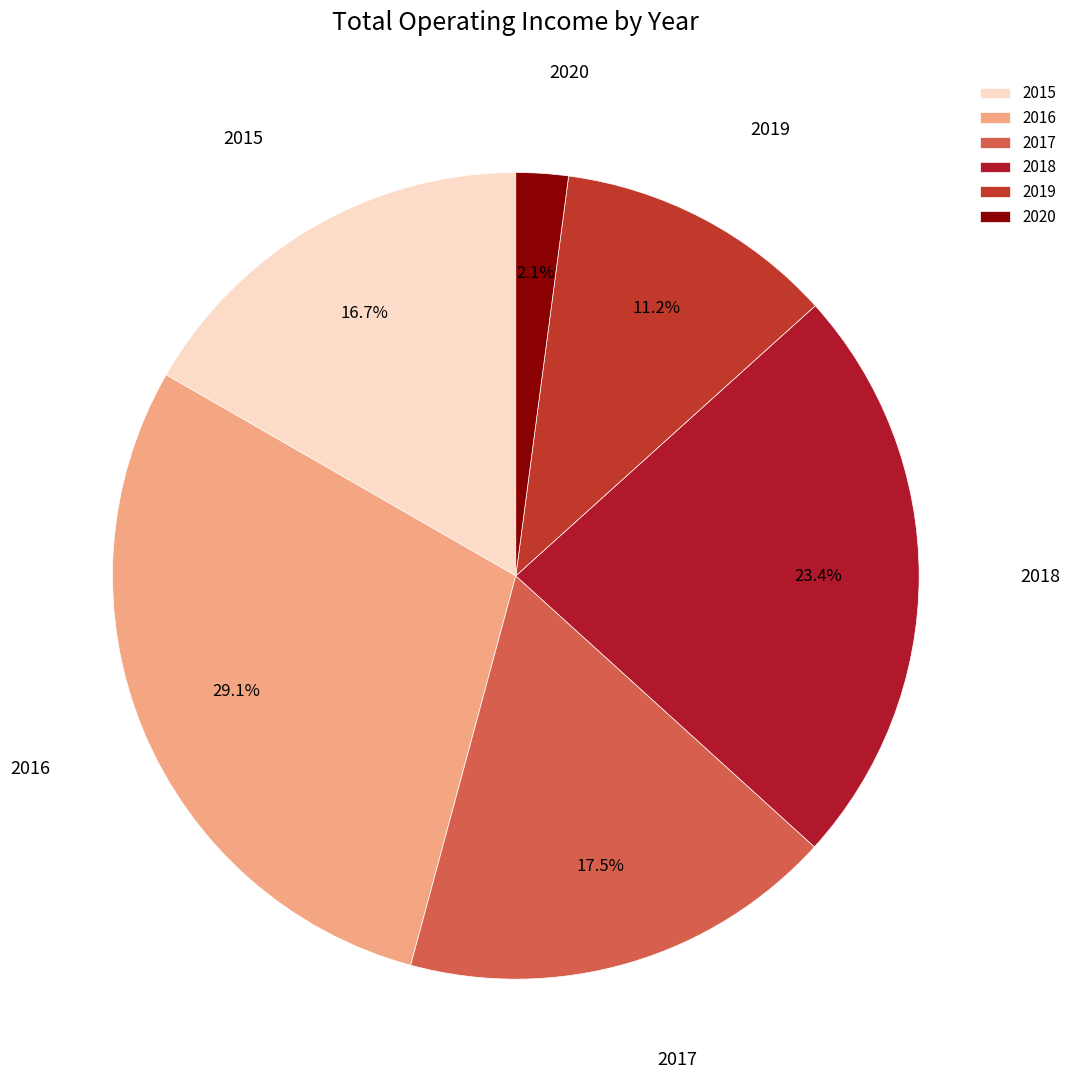

The 2018 slice represents 23% of the pie. True or false?

True